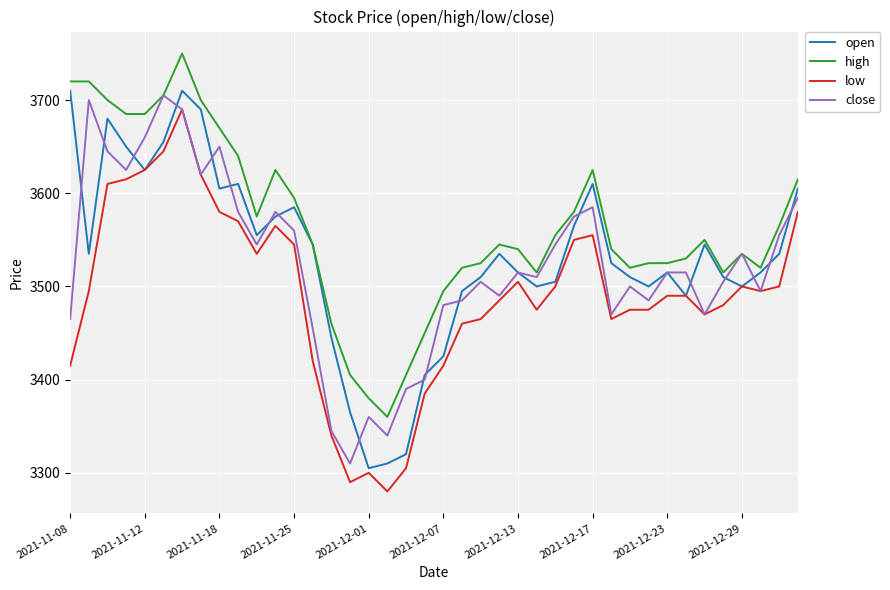

What is the greatest value displayed?

3750